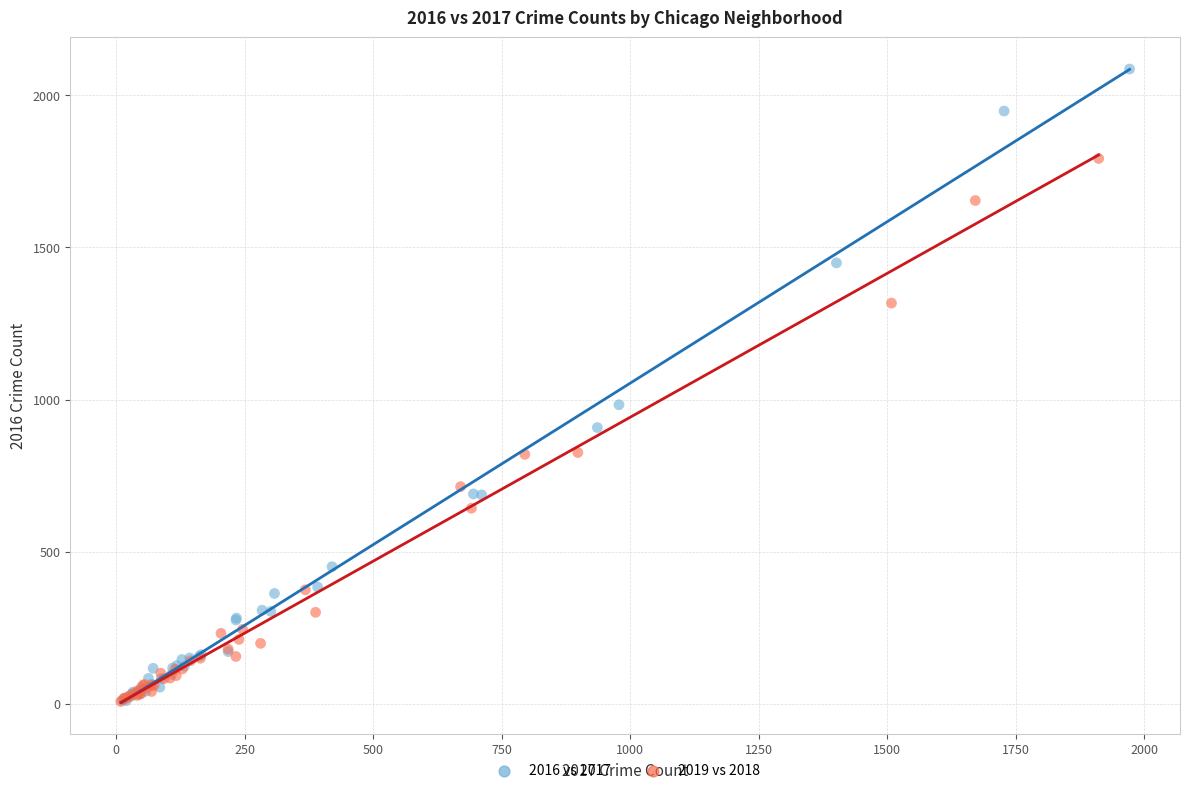

Which series has the widest spread of Y values?

2016 vs 2017